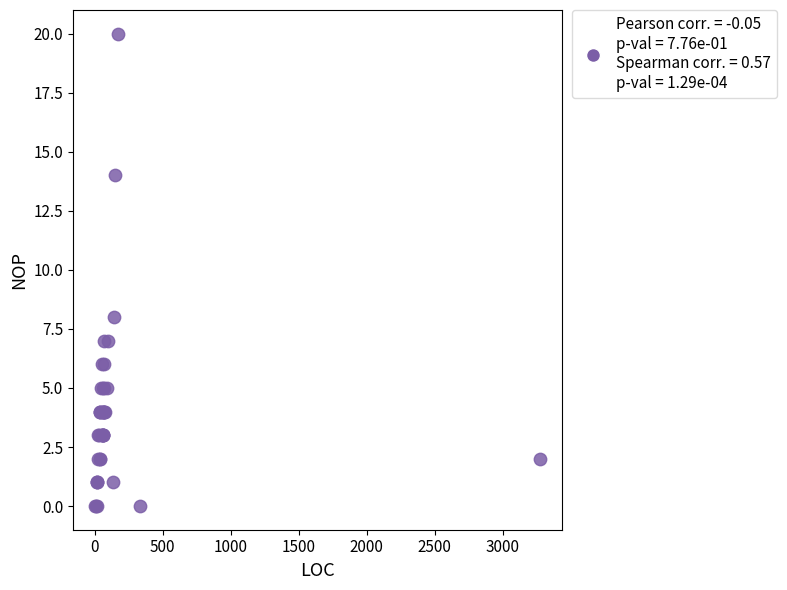

What Y value in the scatter plot is closest to 10?

8